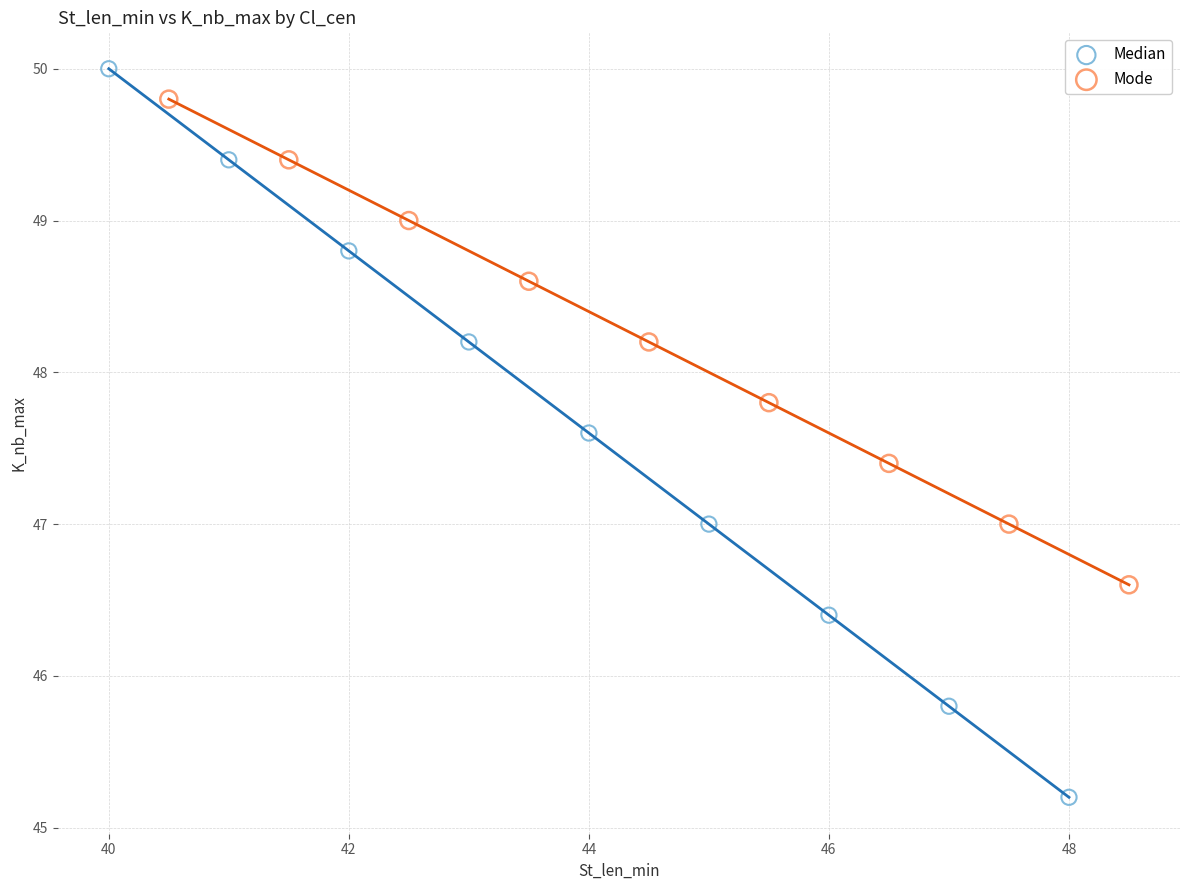

Which series reaches the minimum Y coordinate?

Median